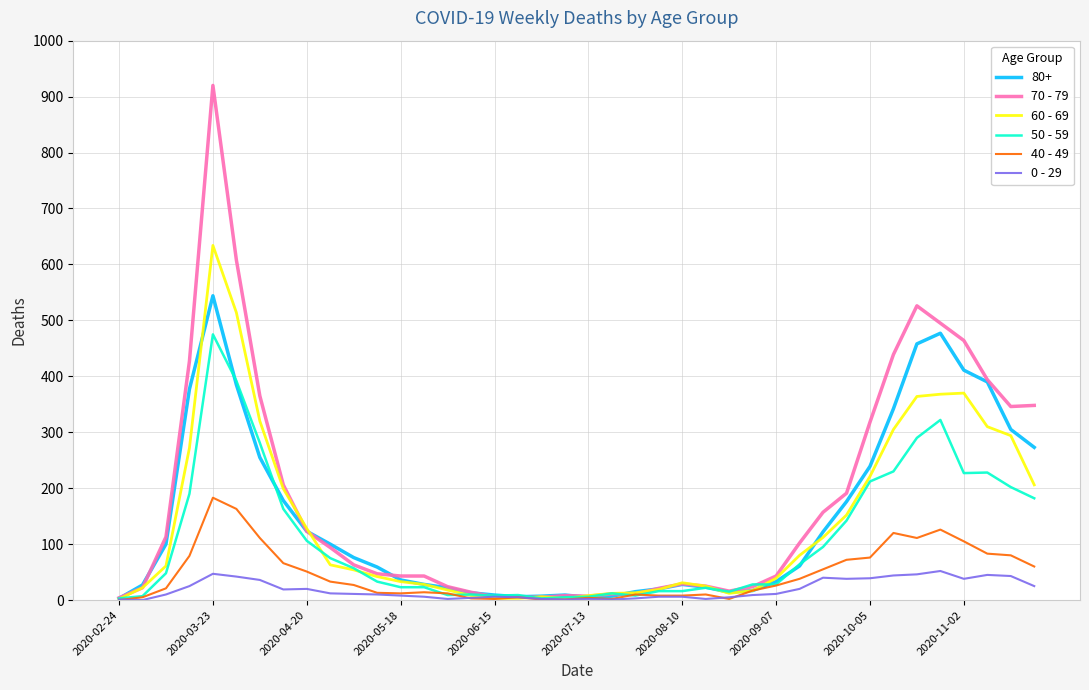

Which series has the widest spread of values?

70 - 79